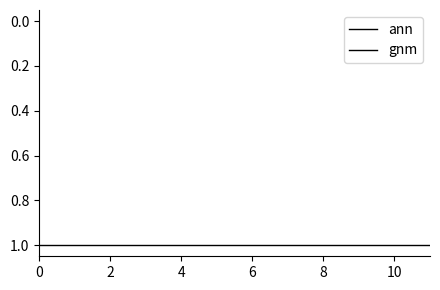

True or false: gnm and ann intersect in this chart.

False